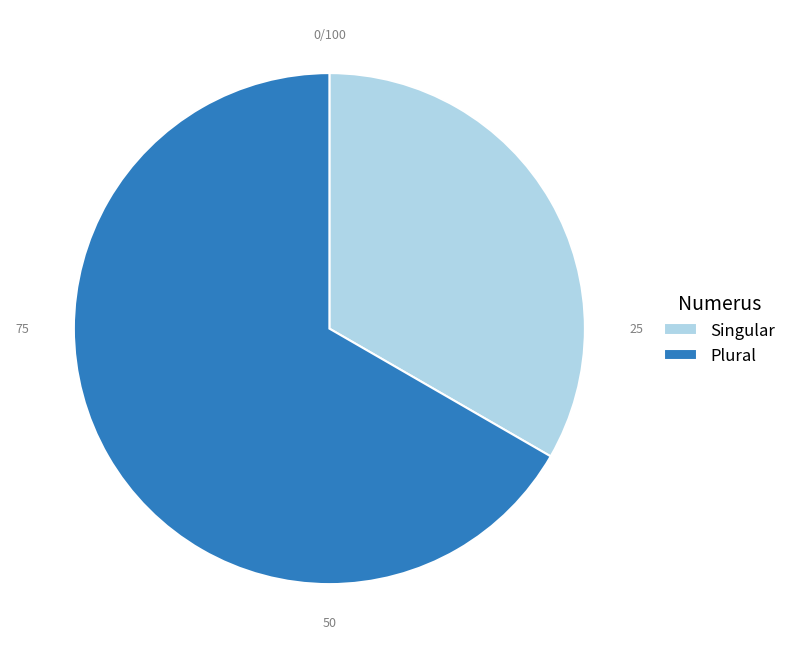

Does any single category account for the majority?

Yes